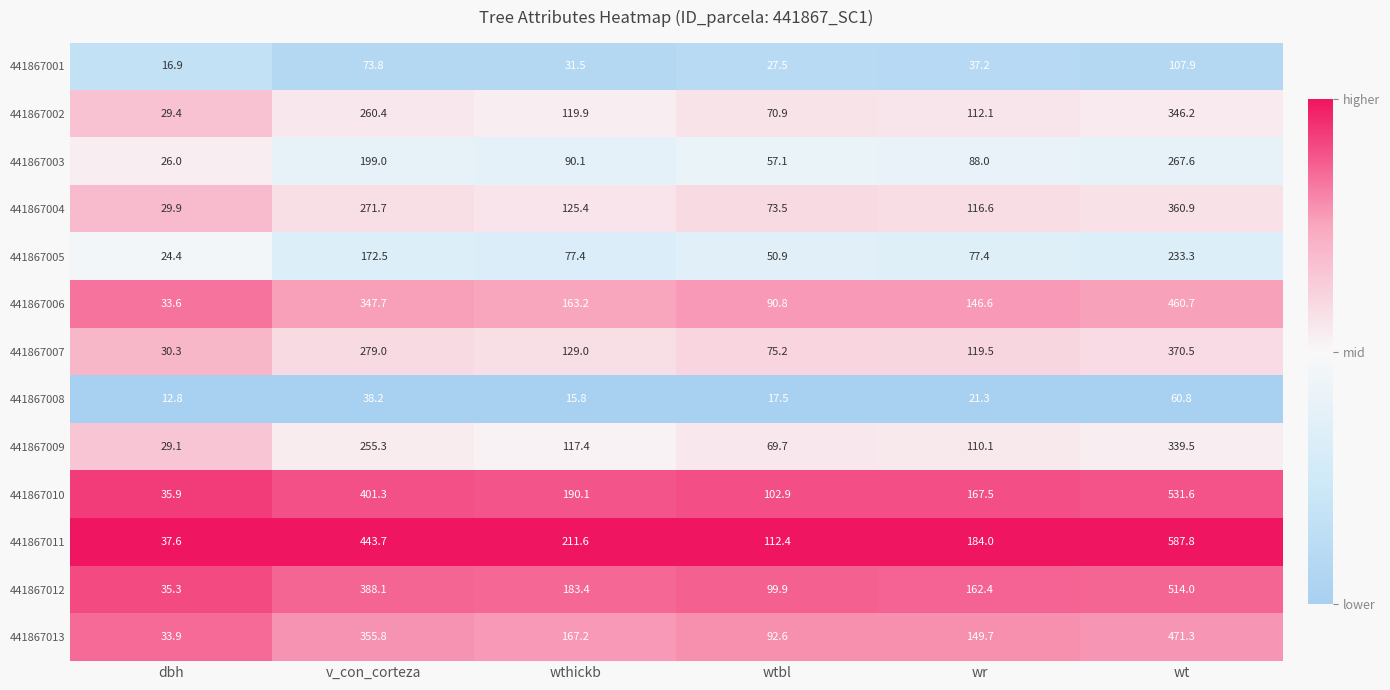

Which series has the largest total across all categories?

441867011